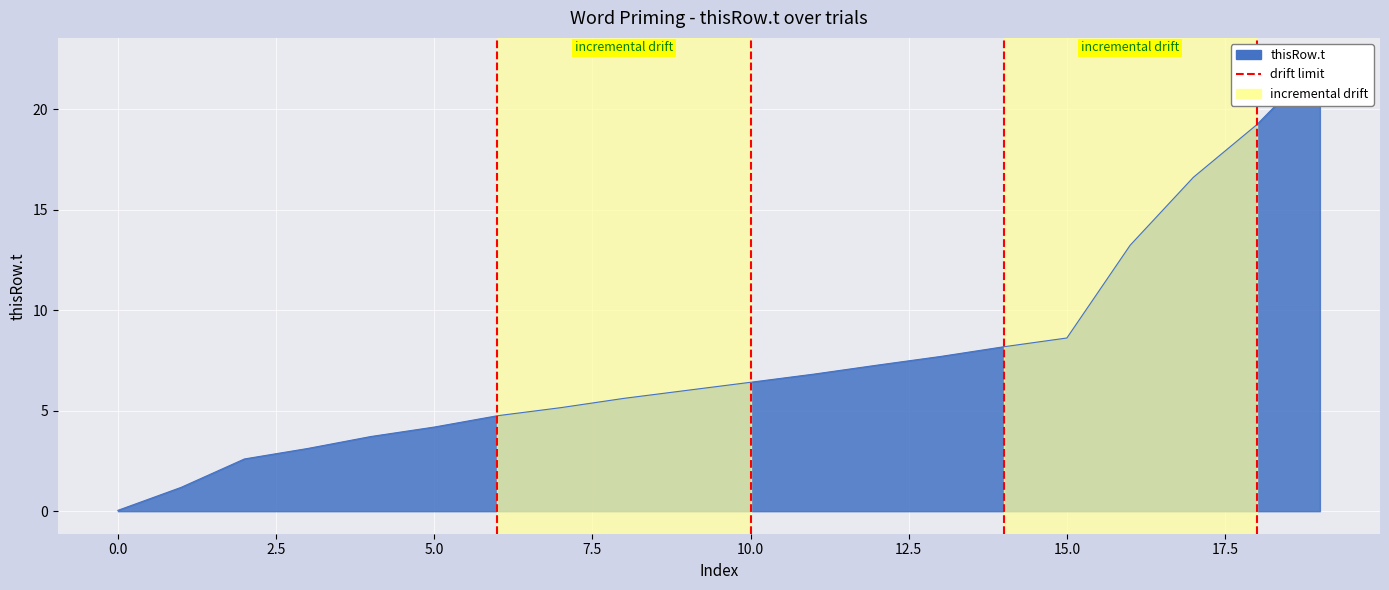

Does the chart display data point markers on the line(s)?

No